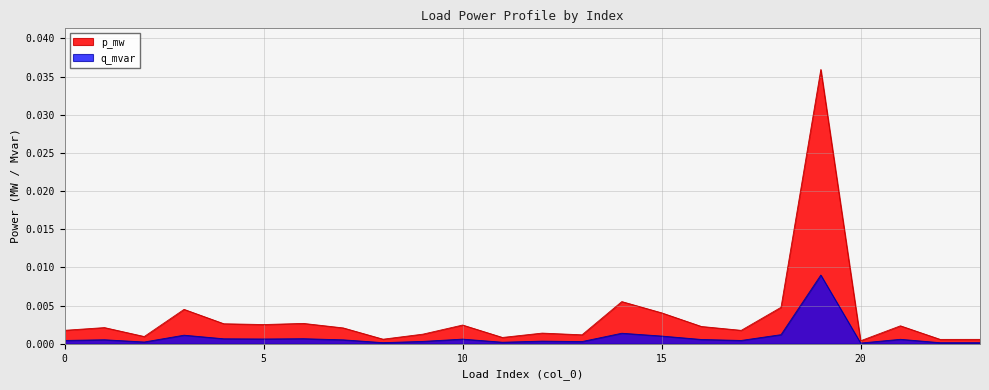

True or false: p_mw and q_mvar cross at least once.

False